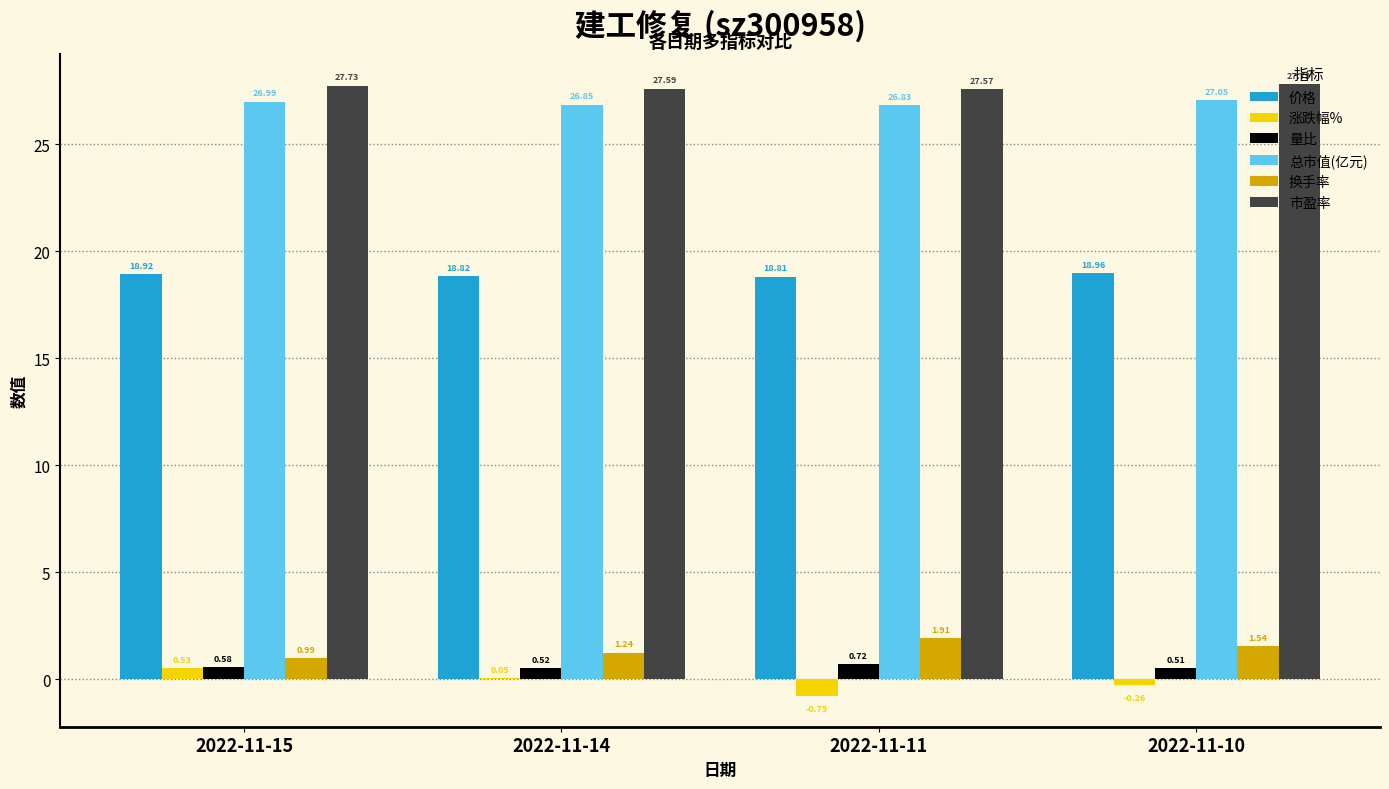

Where is 涨跌幅% nearest to the value 0?

2022-11-14